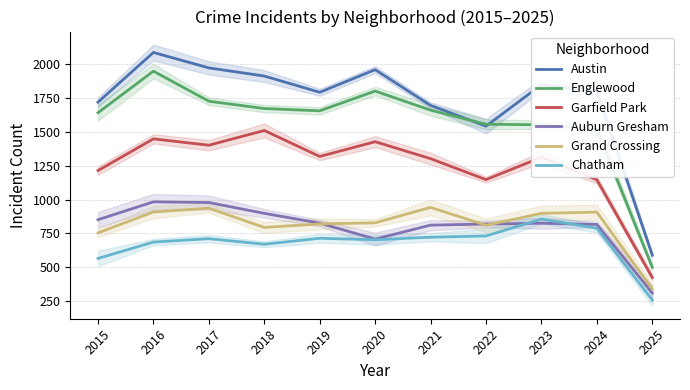

At which category is the sum across all series the highest?

2016